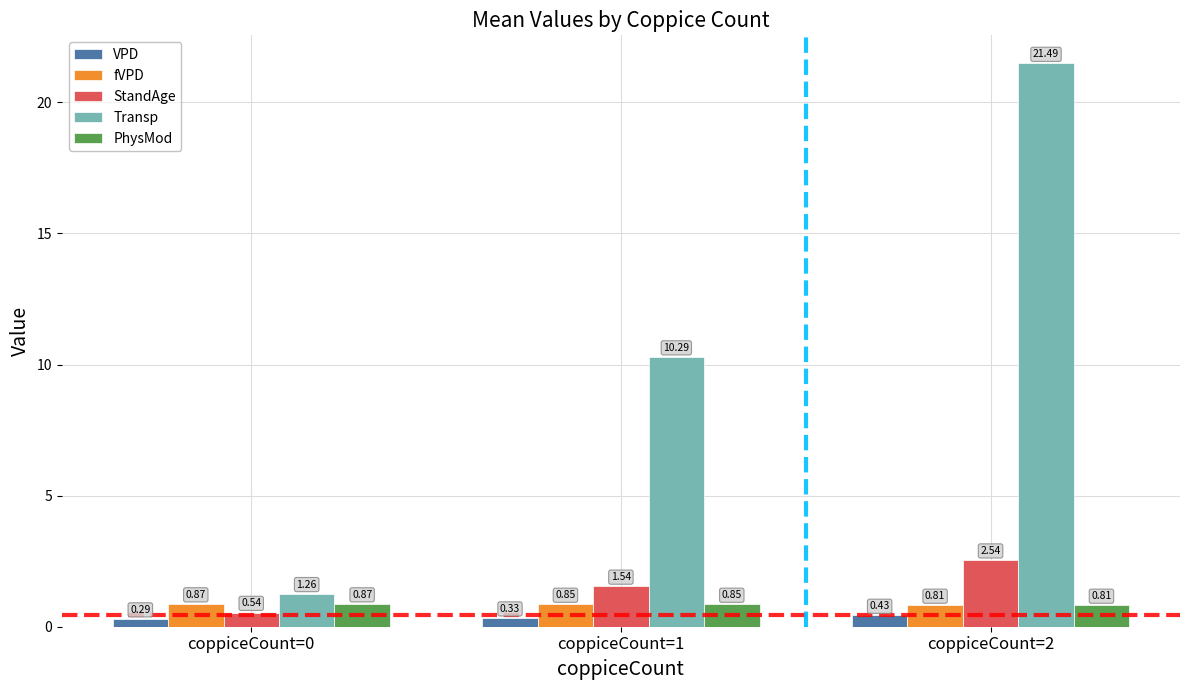

What is the sum of the VPD values at coppiceCount=1 and coppiceCount=0?

0.6